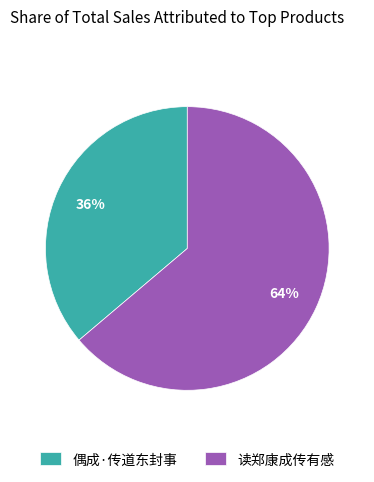

To the nearest percent, what portion does 读郑康成传有感 represent?

64%